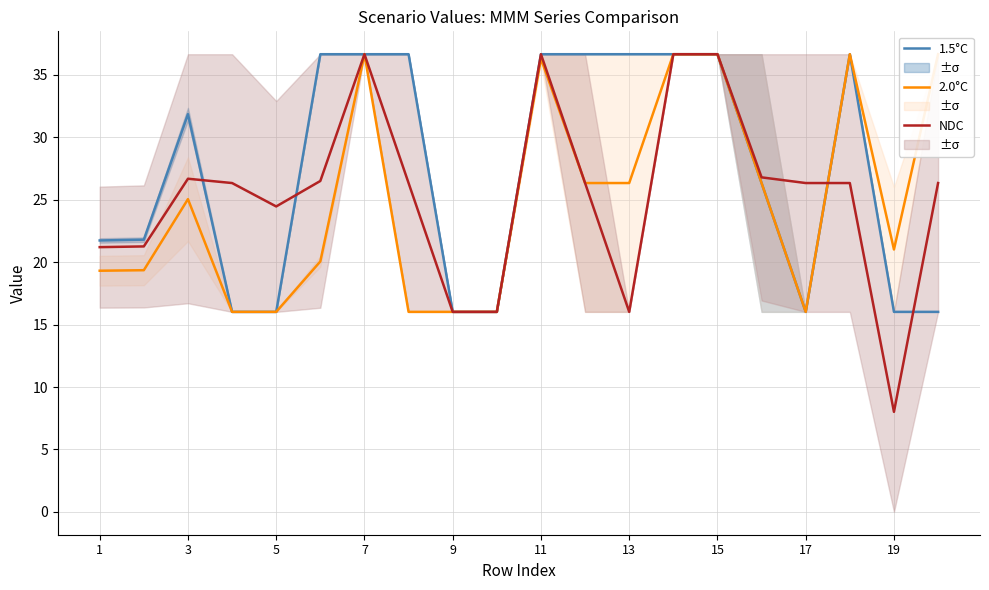

At which label does 1.5°C first exceed 31?

3